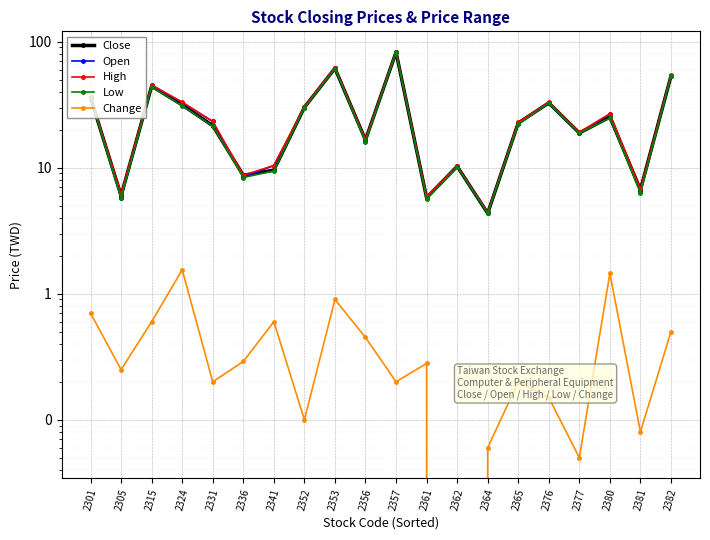

What is the greatest value displayed?

83.3